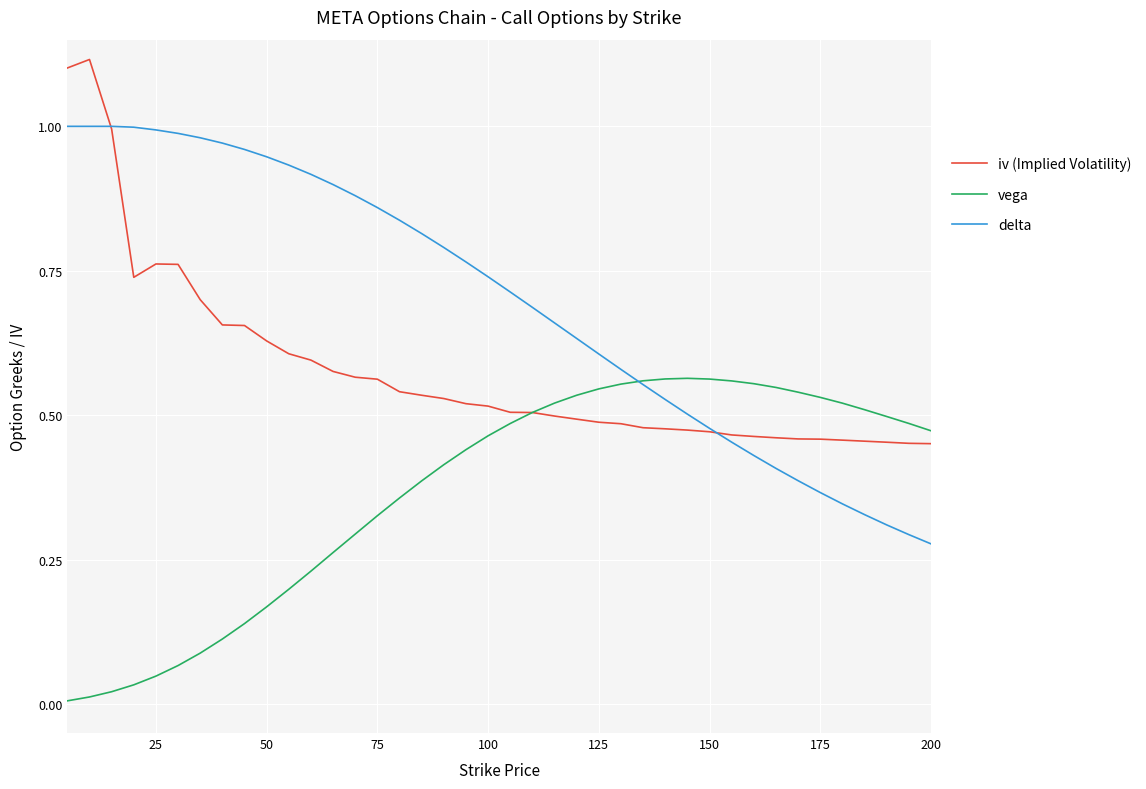

Which series has the largest range (max minus min)?

delta